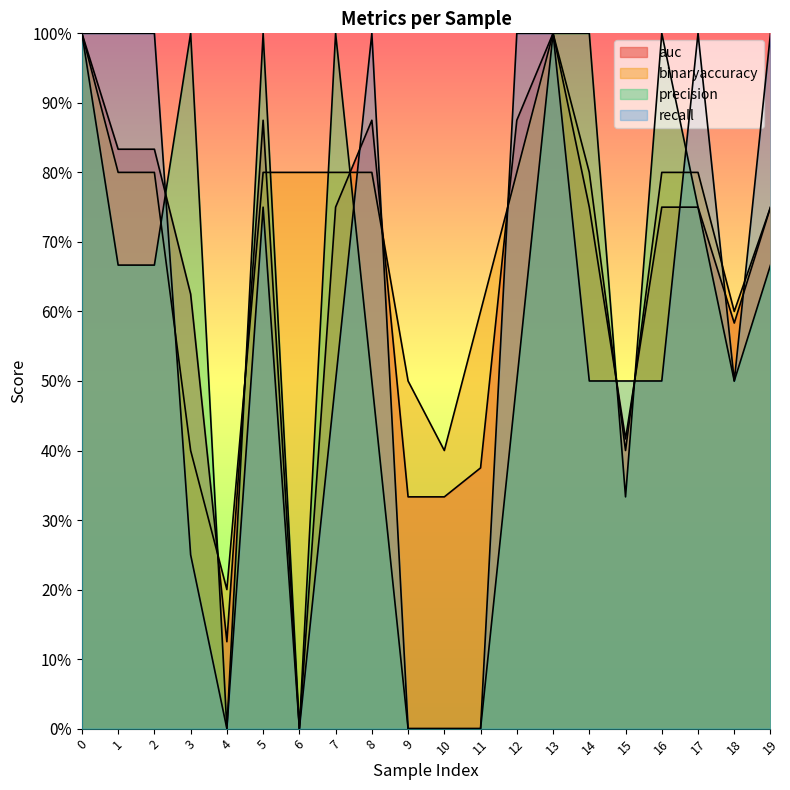

What is the sum of the binaryaccuracy values at 16 and 17?

1.6